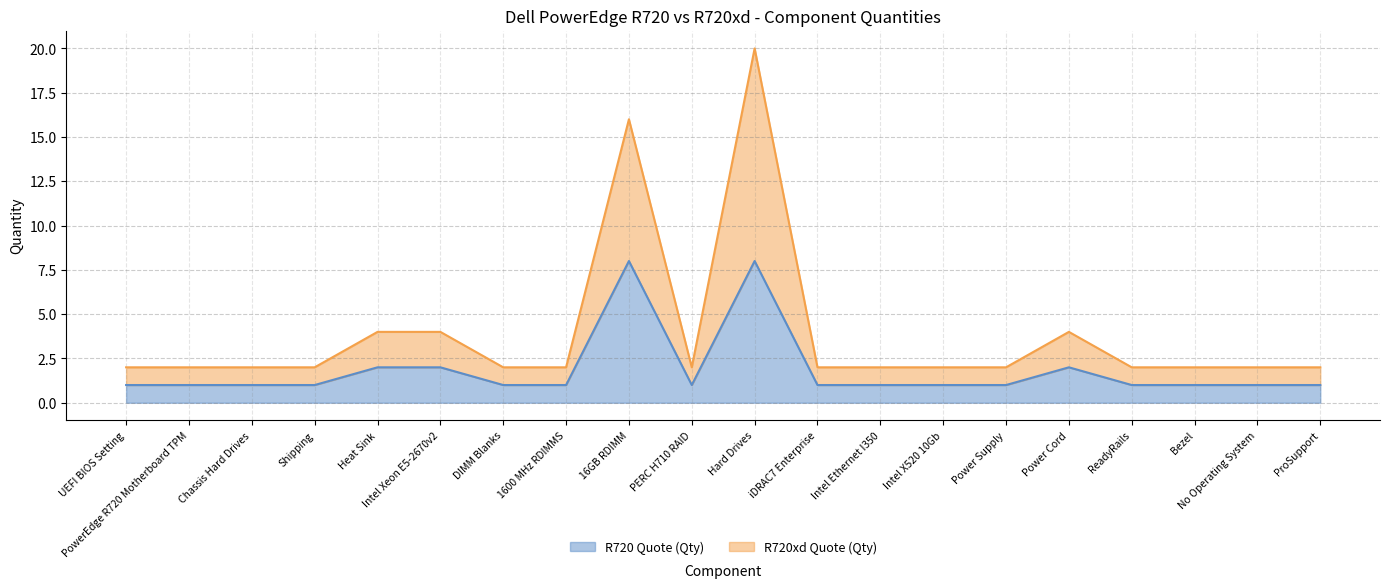

What is the spread (max minus min) of values at 16GB RDIMM?

8